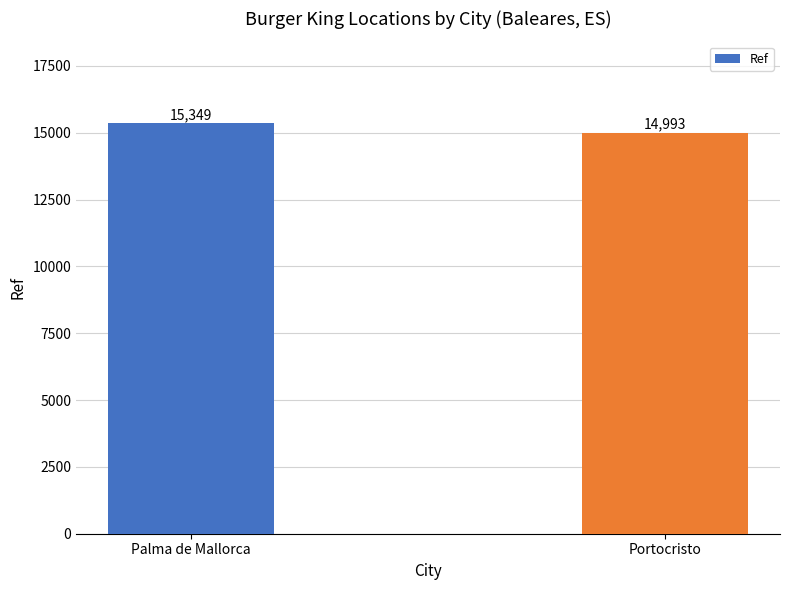

Rank the categories by value from highest to lowest.

Palma de Mallorca, Portocristo